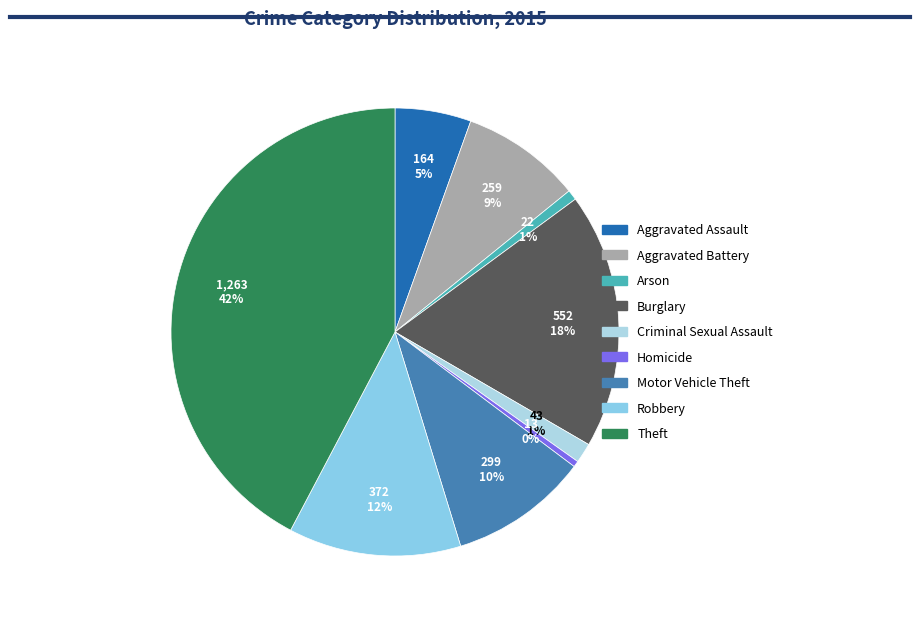

Does Arson represent more than half of the total?

No